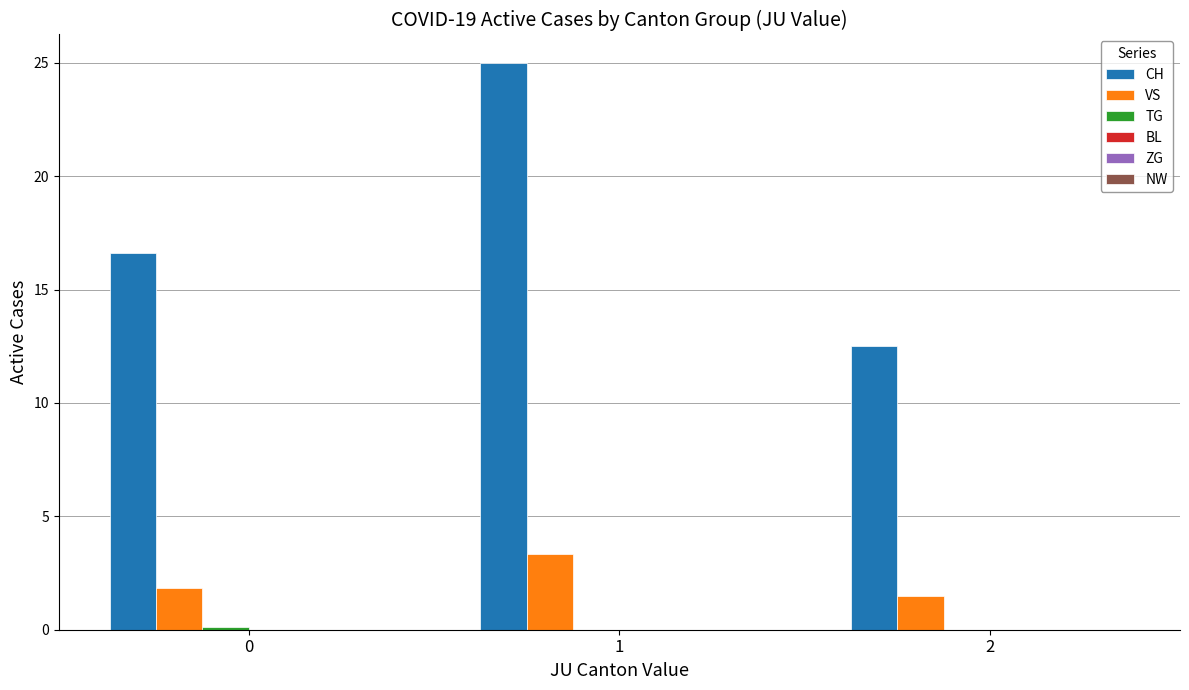

Is the value of VS at 0 greater than the value of CH at 2?

No